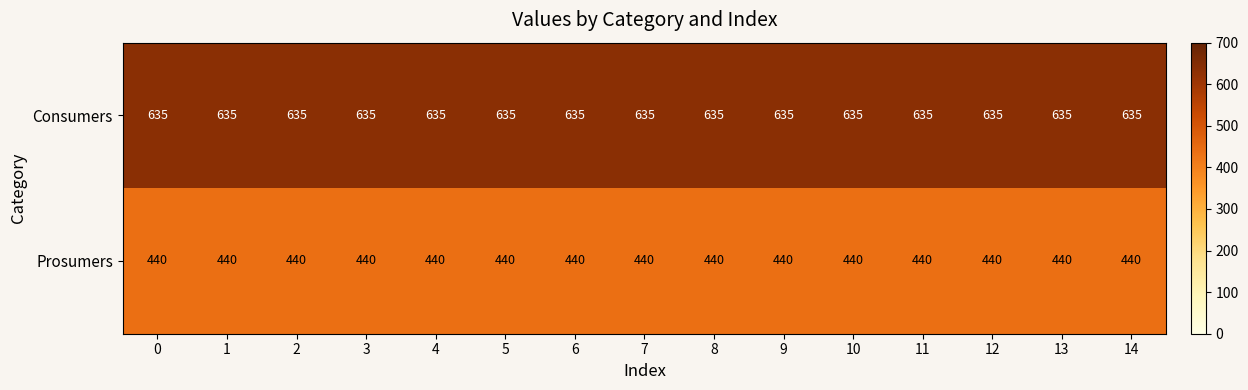

What is the maximum value shown in the chart?

635